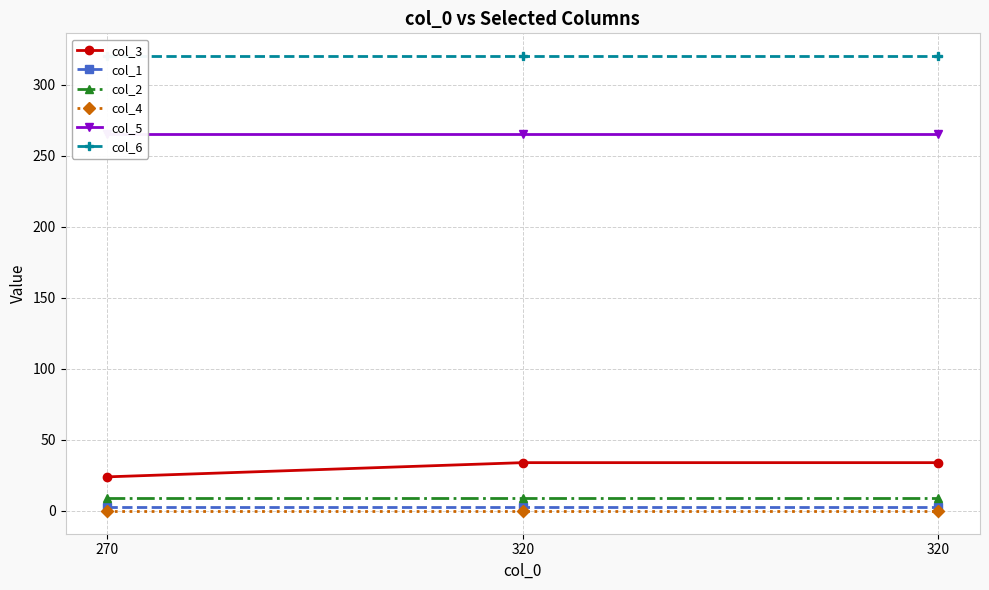

What is the average value of the col_1 series?

3